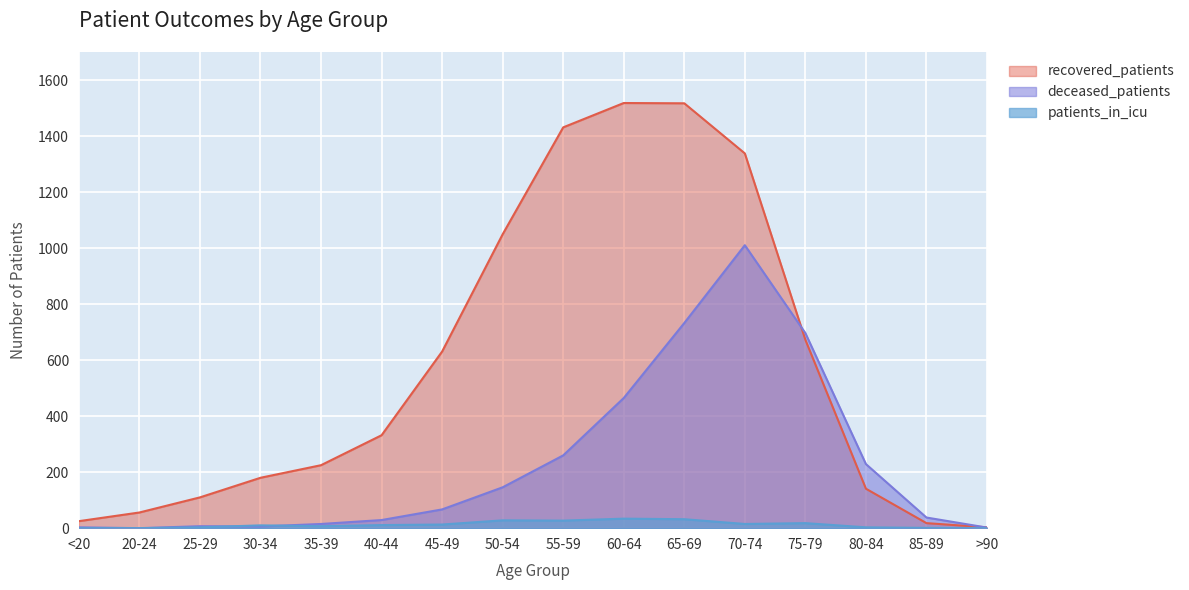

True or false: recovered_patients and deceased_patients intersect in this chart.

True